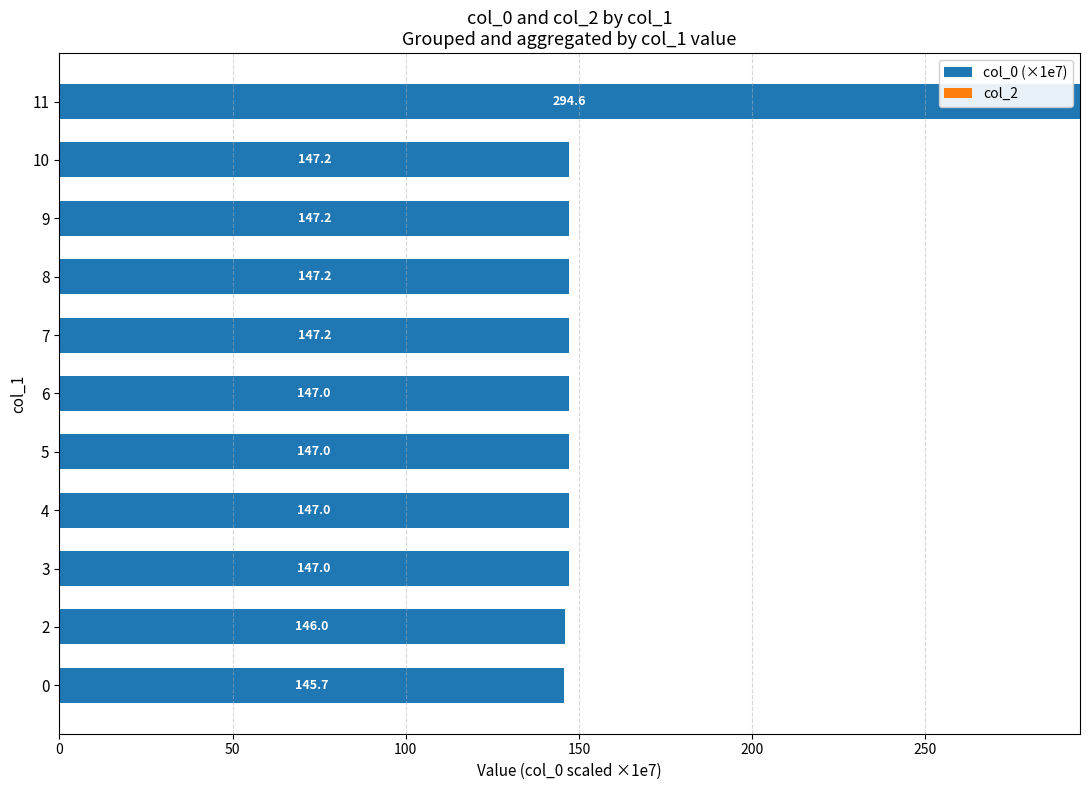

Reading bottom to top, list all the values displayed in this chart.

145.7	146.0	147.0	147.0	147.0	147.0	147.2	147.2	147.2	147.2	294.6